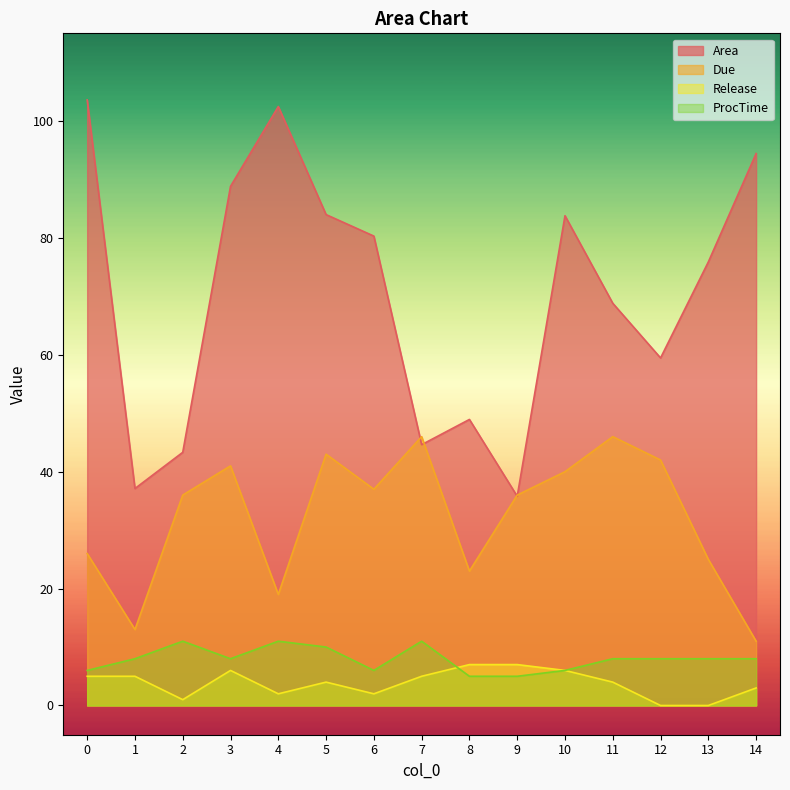

Does the chart display data point markers on the line(s)?

No